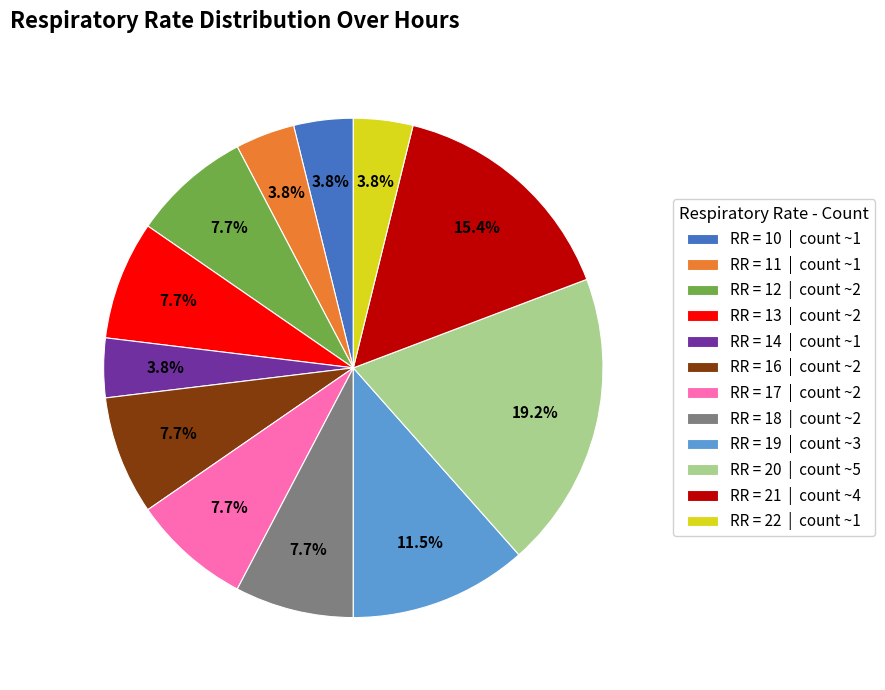

What portion of the pie excludes RR = 21 | count ~4?

84.6%